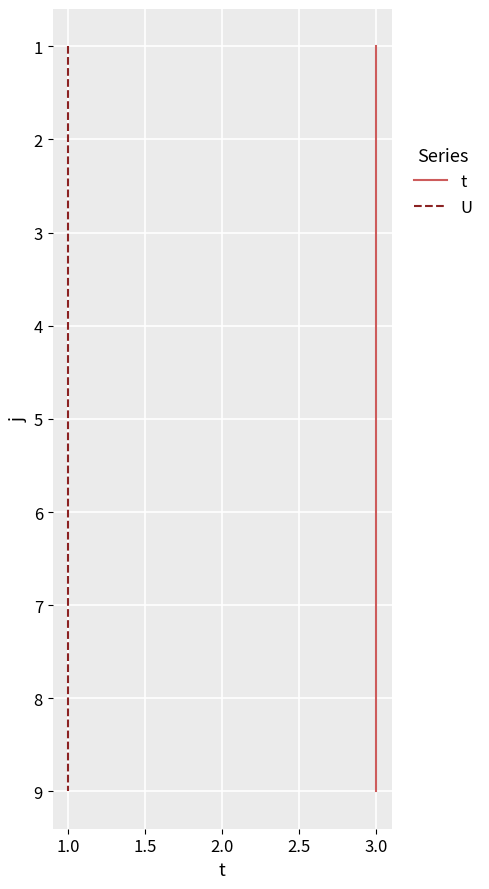

Rank the series at 2.0 from lowest to highest value.

t, U